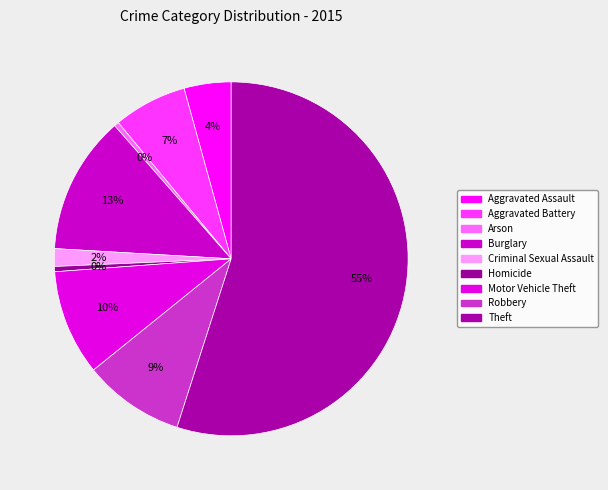

What is the change in value from Arson to Theft?

+56902